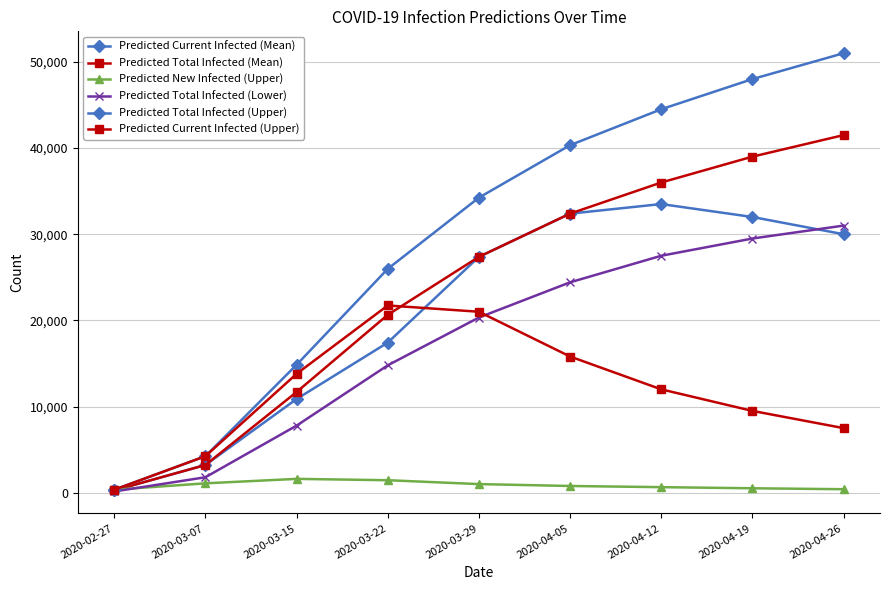

True or false: Predicted New Infected (Upper) and Predicted Total Infected (Mean) cross at least once.

True